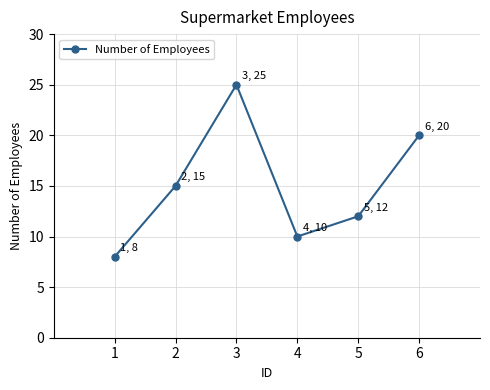

Between 6 and 2, which is larger?

6